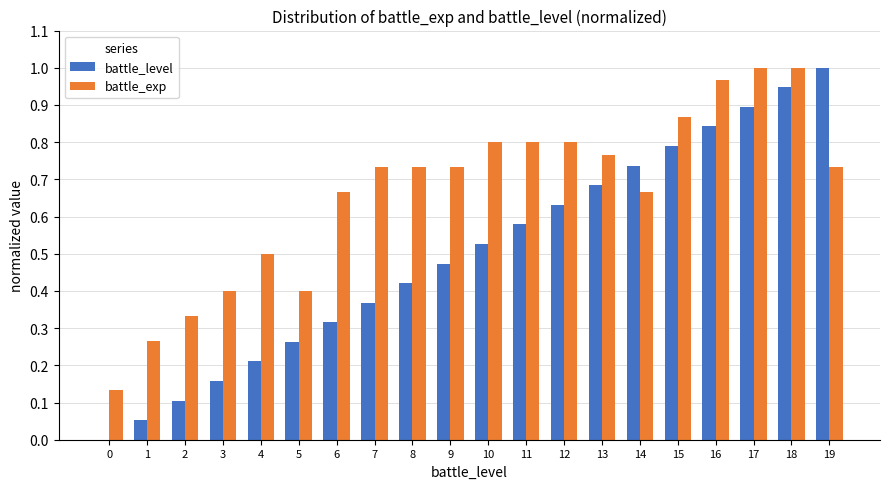

Which category has the highest value in the battle_level series?

19